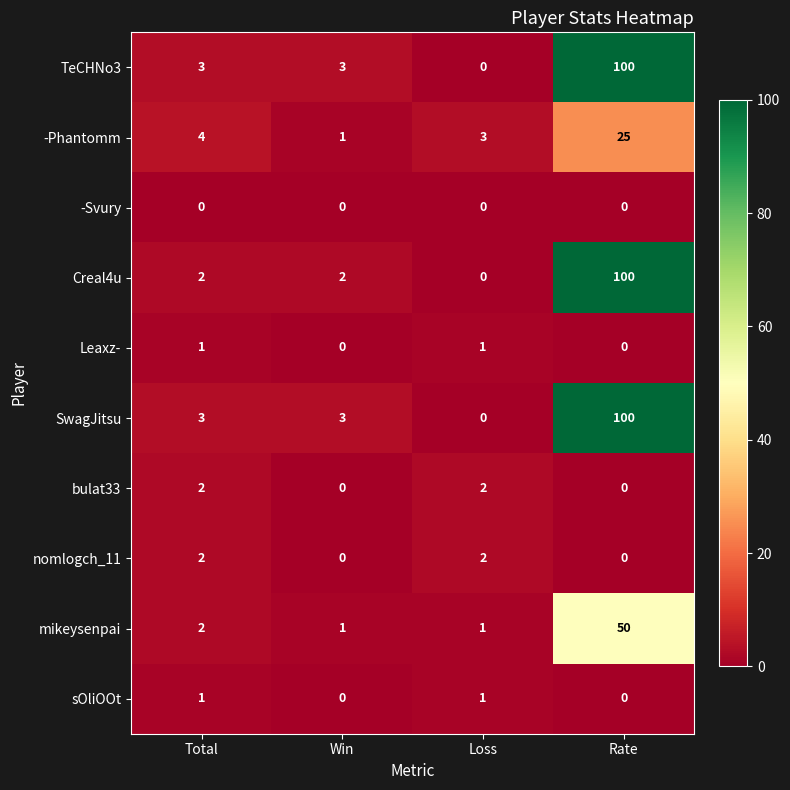

At which label is mikeysenpai closest to 25?

Total